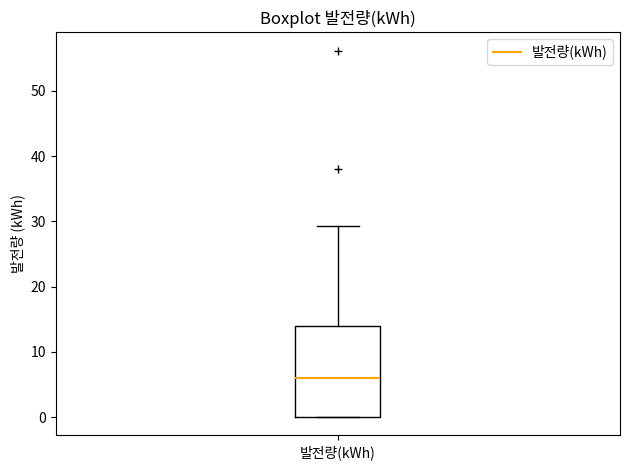

Transcribe this box plot: give where the median line is, the range the box spans, and where the two whiskers end, as read against the y-axis. The values are not printed on the chart, so give them approximately, as read against the axis.

median 6, box 0 to 14, whiskers 0 to 29